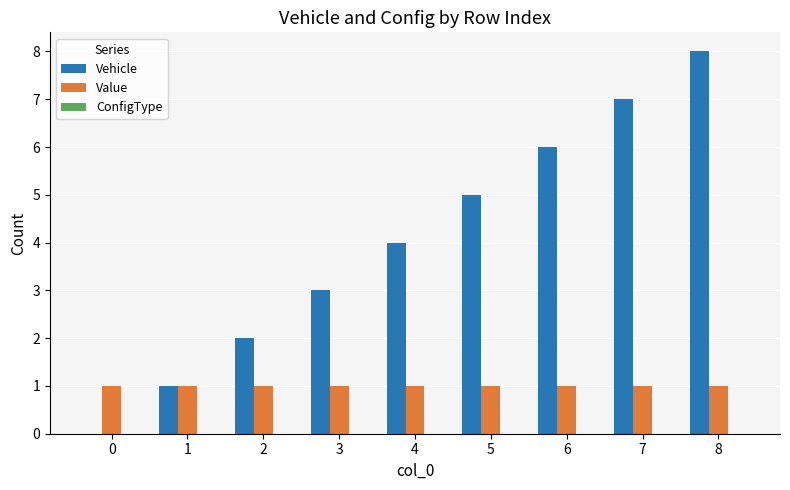

At which category is the sum across all series the highest?

8